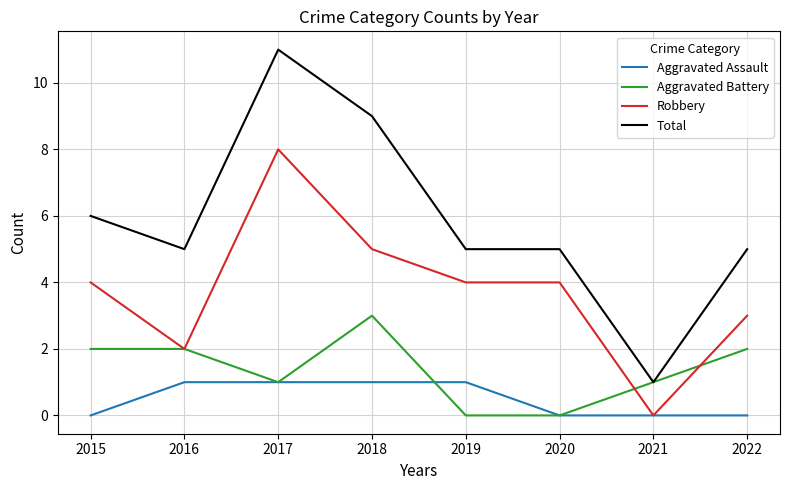

The value of Aggravated Battery at 2018 is 3. True or false?

True